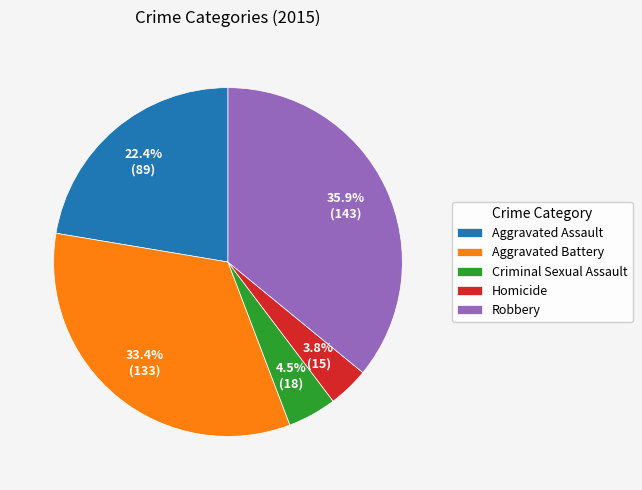

Which category has the smallest portion of the pie?

Homicide